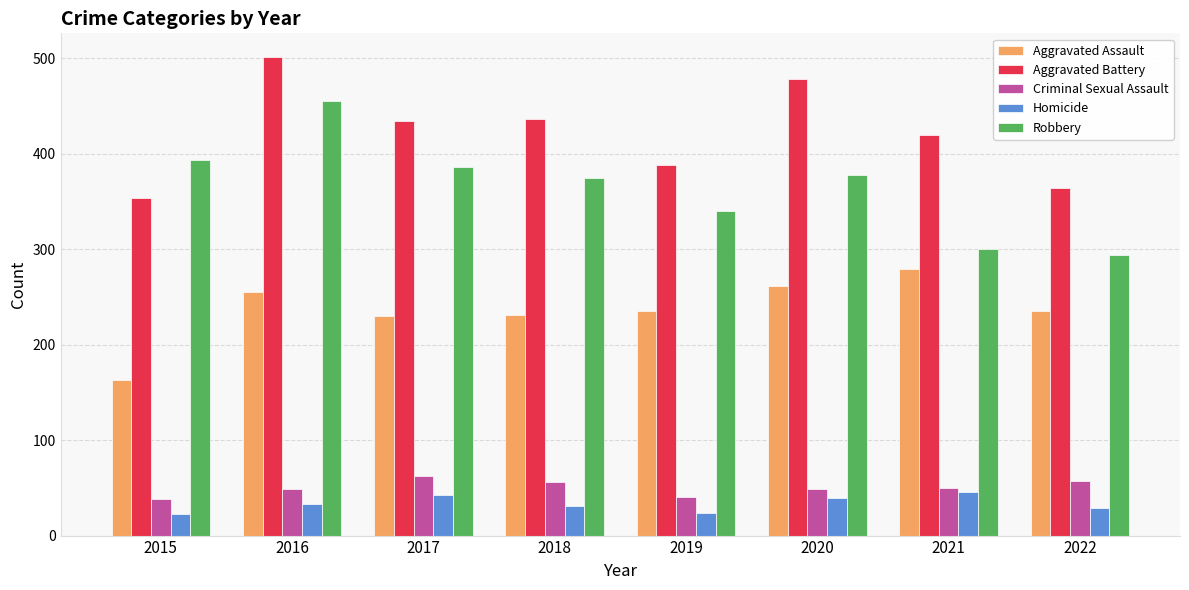

What is the difference between the highest and lowest values at 2021?

374